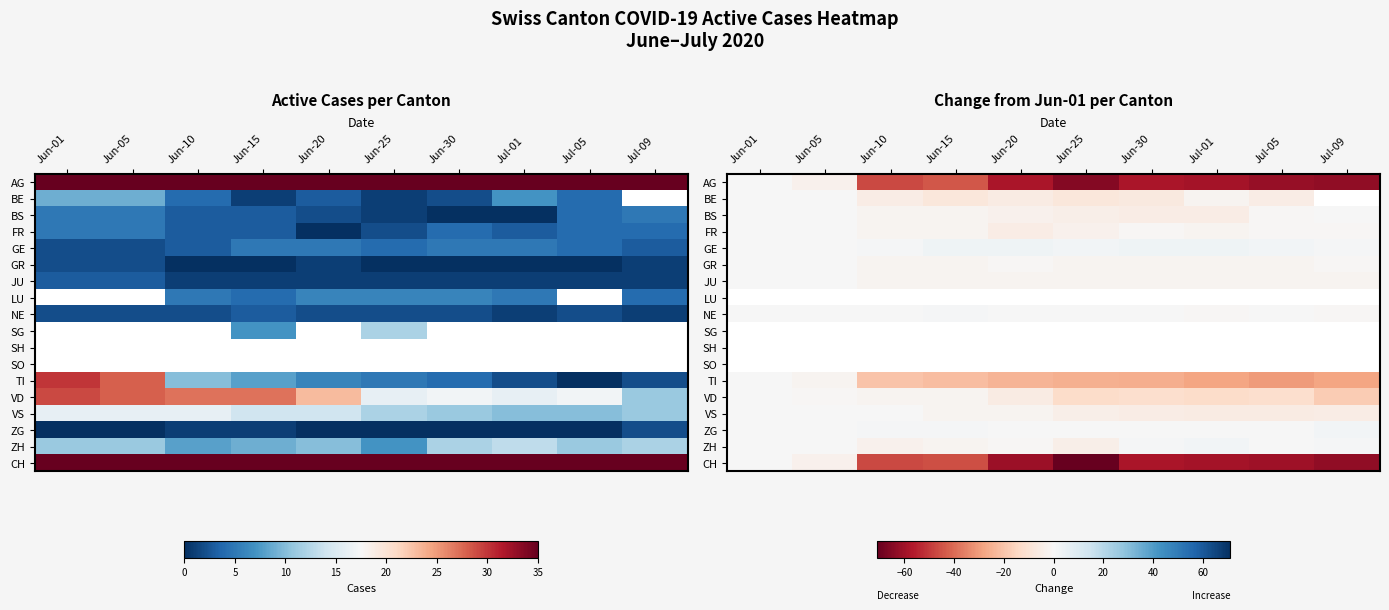

The GR series shows -1.0 at Jun-25. True or false?

False